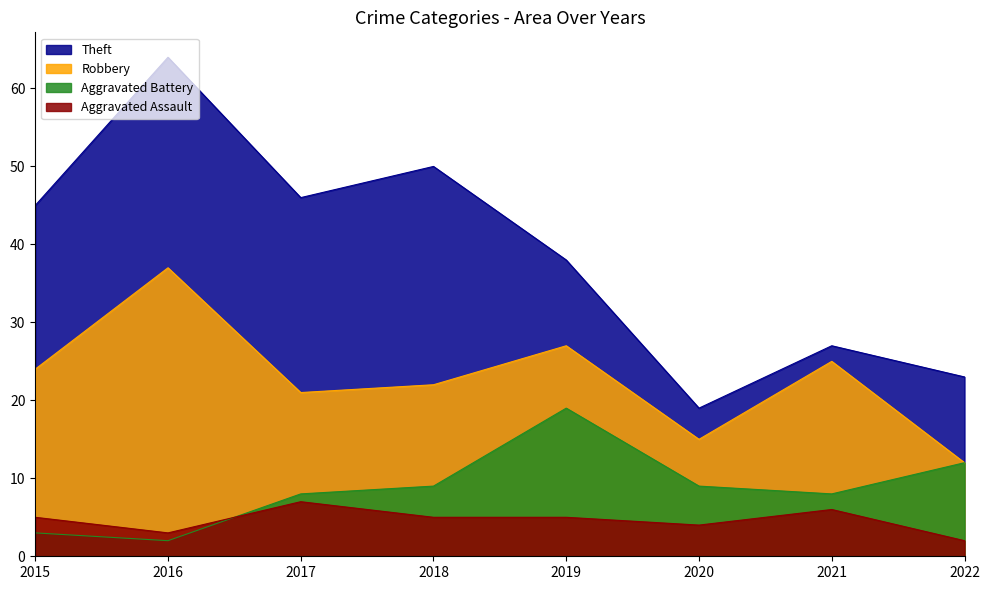

How many lines are shown in the chart?

4